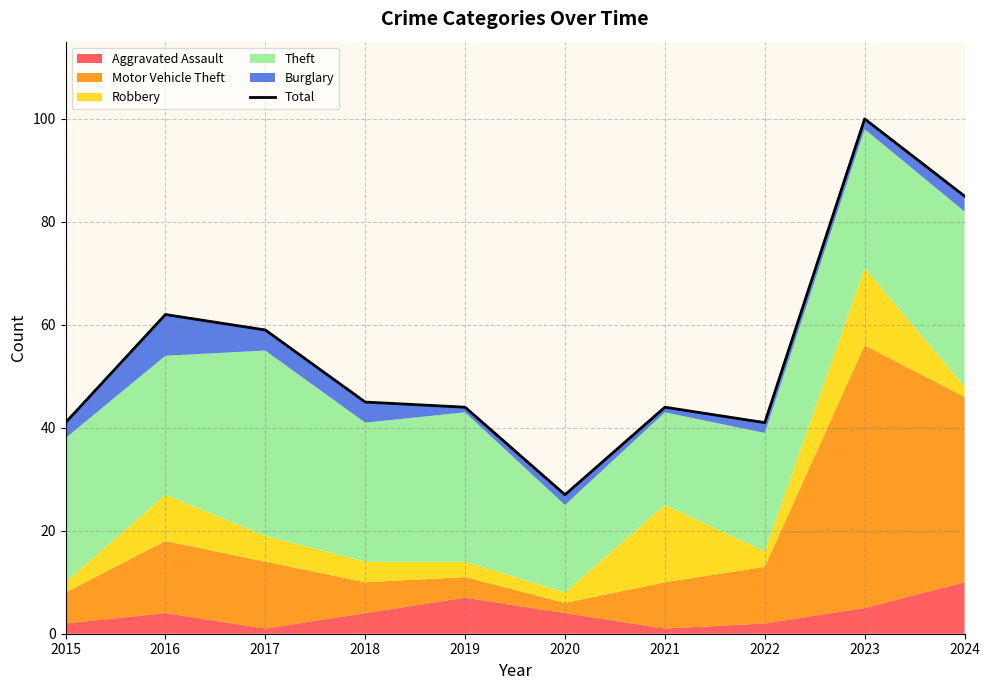

How many lines are shown in the chart?

1